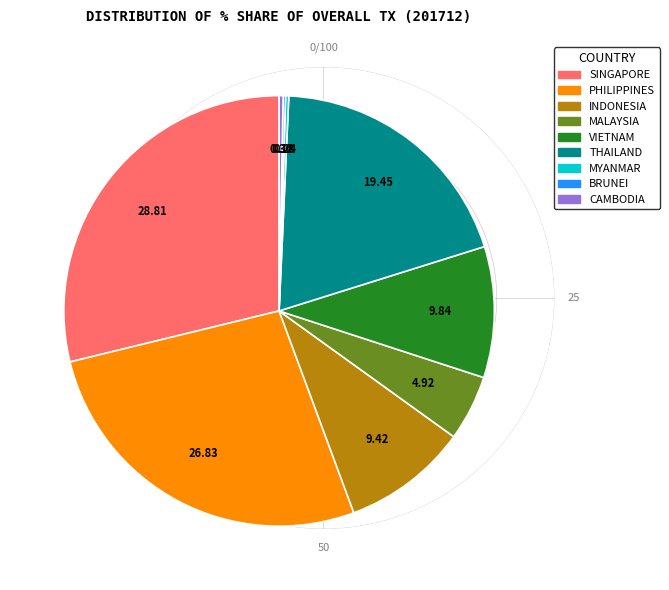

Which has a higher value, MALAYSIA or SINGAPORE?

SINGAPORE